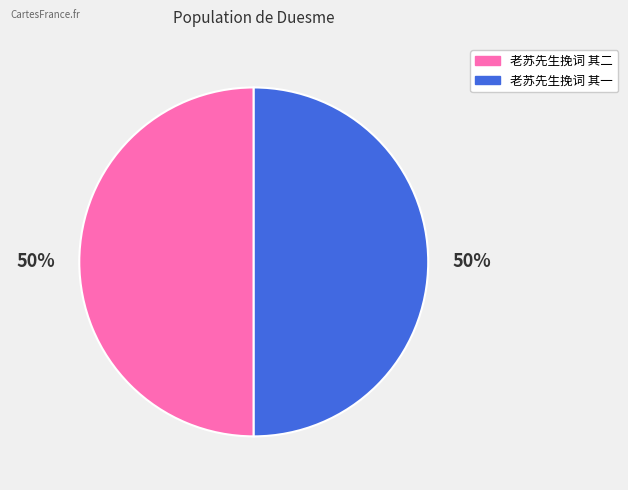

To the nearest percent, what is the average slice percentage?

50%